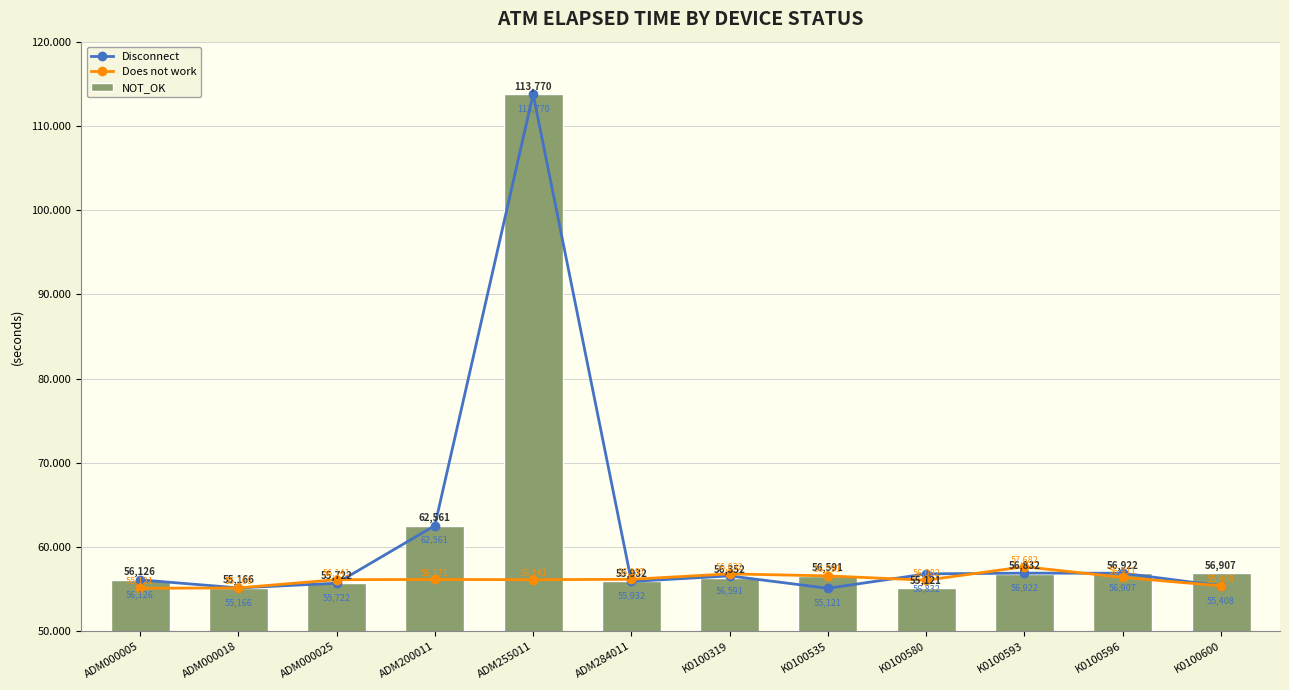

The NOT_OK series shows 113770 at ADM255011. True or false?

True